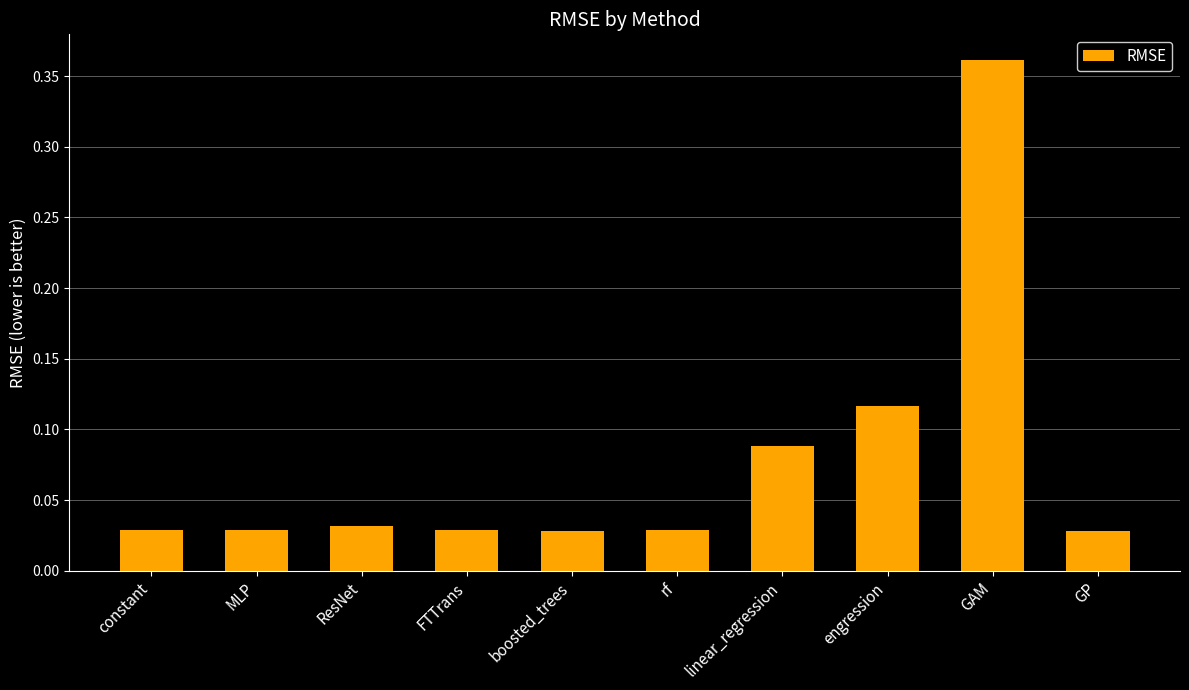

Which has a higher value, MLP or GAM?

GAM